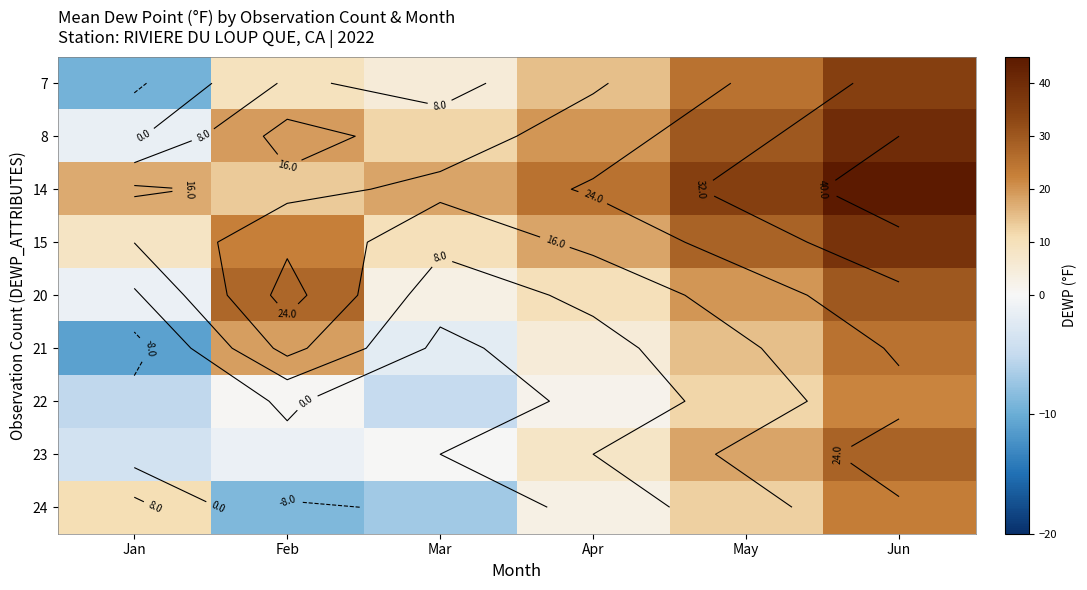

Which has a higher value, Mar or May?

May